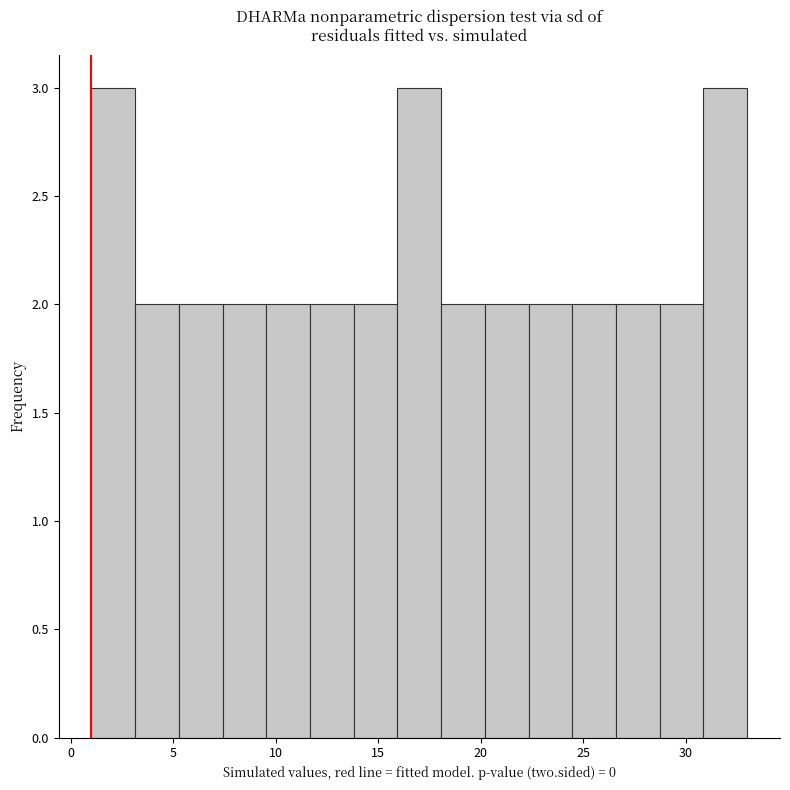

How tall is the bar that spans 16.0 to 18.0 on the x-axis? Neither the bar edges nor the heights are printed on the chart, so give them approximately, as read against the axes.

3